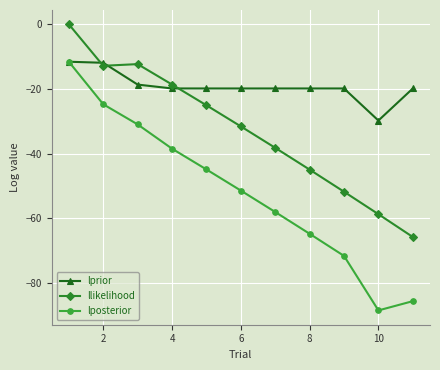

In lposterior, how many points are lower than both neighbors (excluding endpoints)?

1